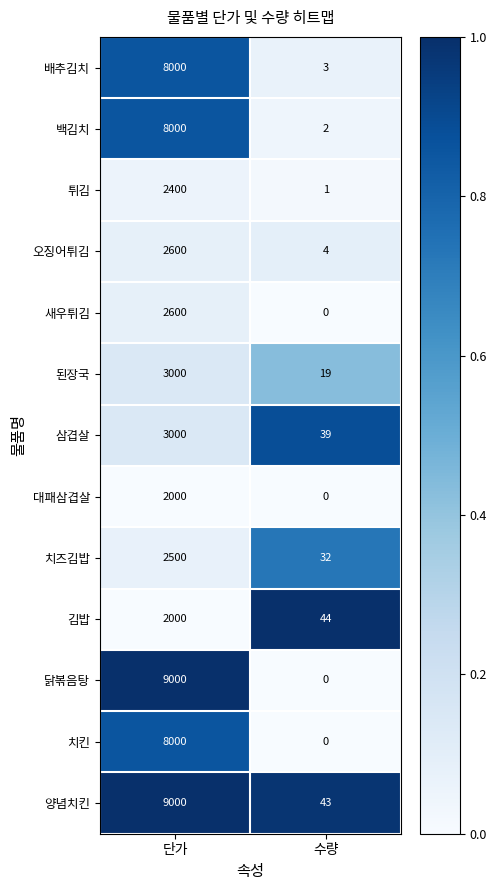

Rank the categories by 오징어튀김 value from highest to lowest.

단가, 수량